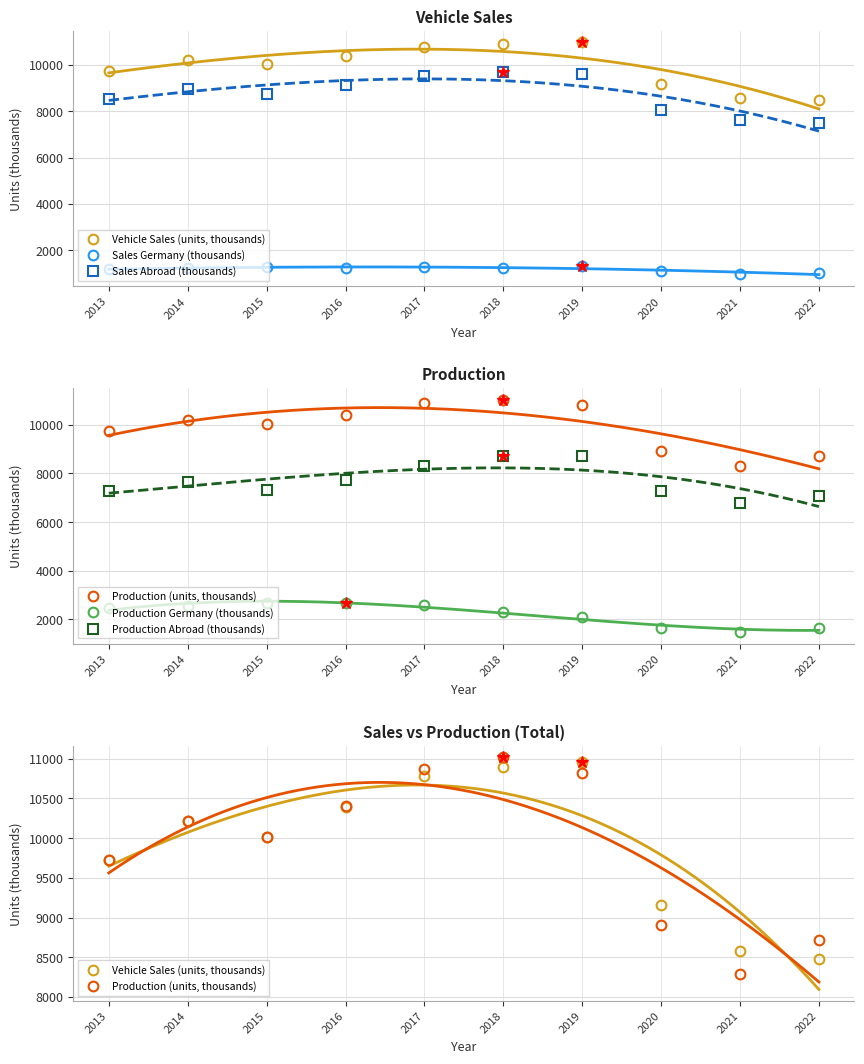

Rank the series at 2020 from lowest to highest value.

Sales Germany (thousands), Production Germany (thousands), Production Abroad (thousands), Sales Abroad (thousands), Production (units, thousands), Vehicle Sales (units, thousands)